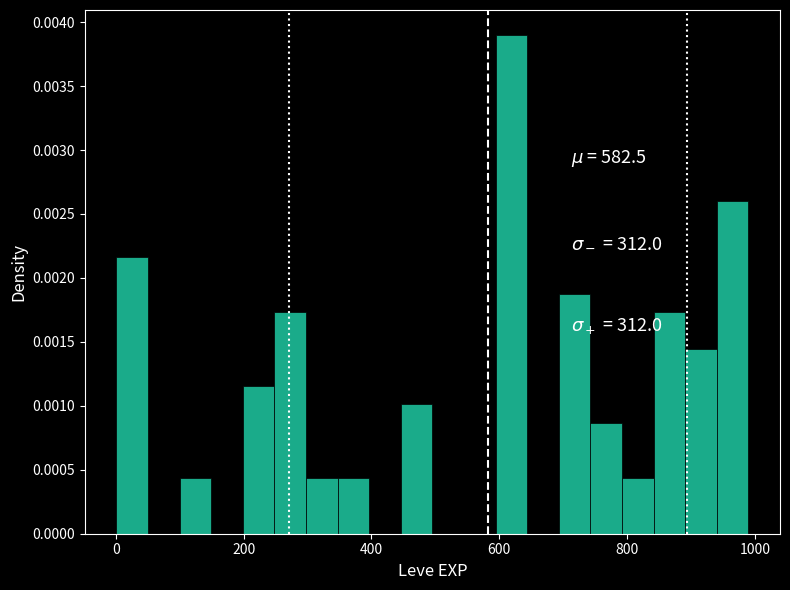

Around what value on the x-axis is the tallest bar? Give the approximate position of its centre, as read against the axis.

620